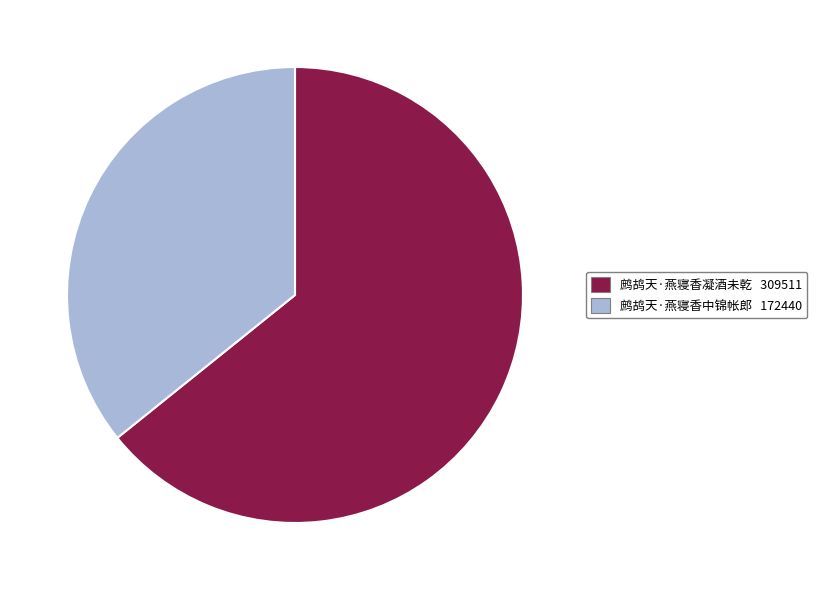

What is the ratio of the value at 鹧鸪天·燕寝香中锦帐郎 to the value at 鹧鸪天·燕寝香凝酒未乾?

0.6